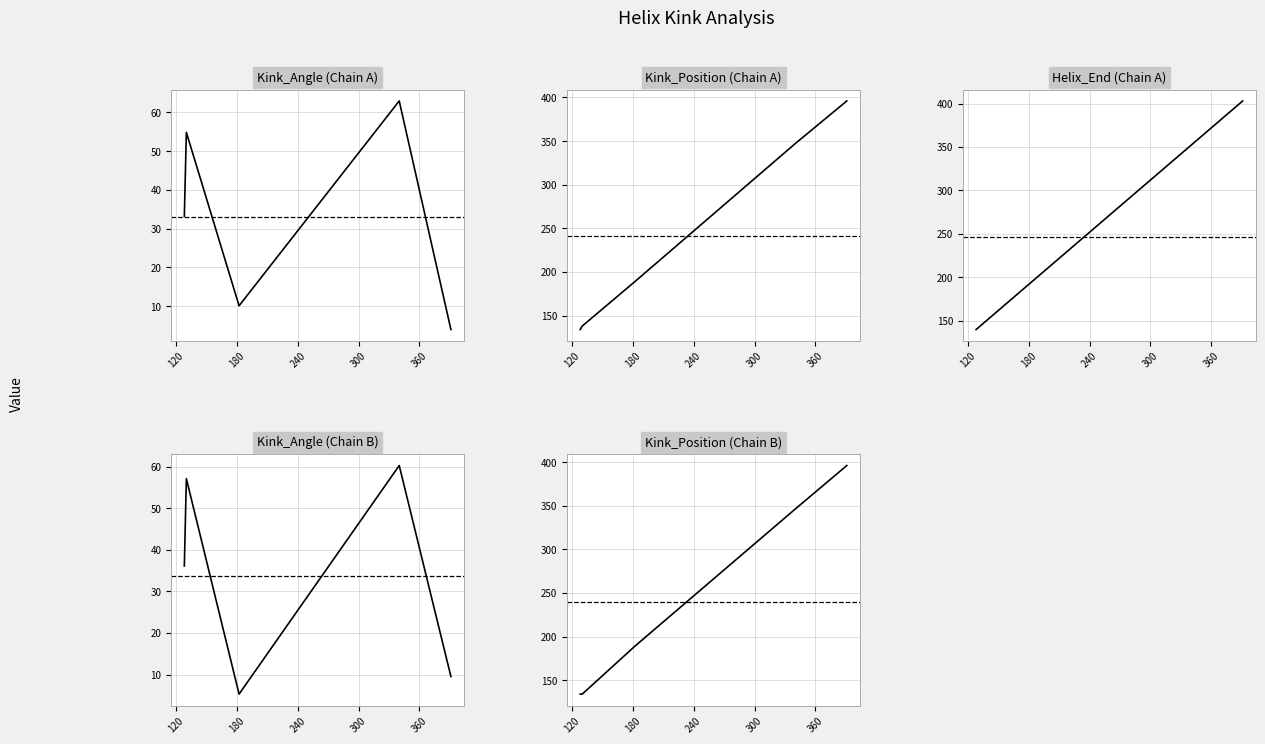

At which category is the sum across all series the highest?

300